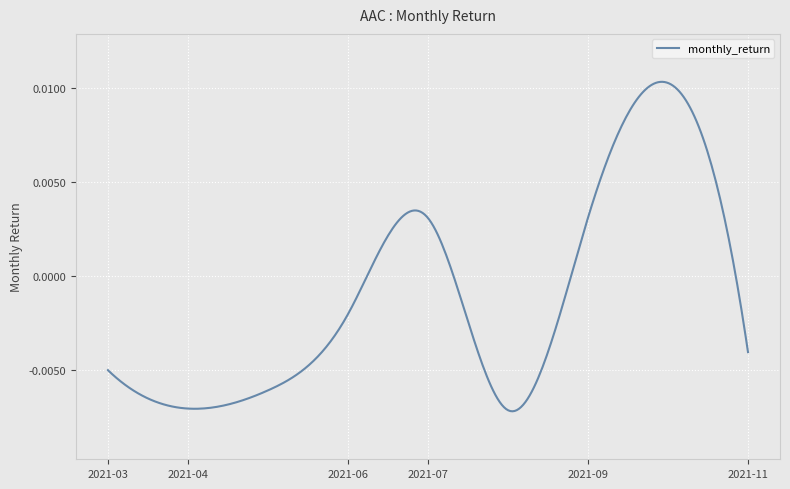

How many lines are shown in the chart?

1